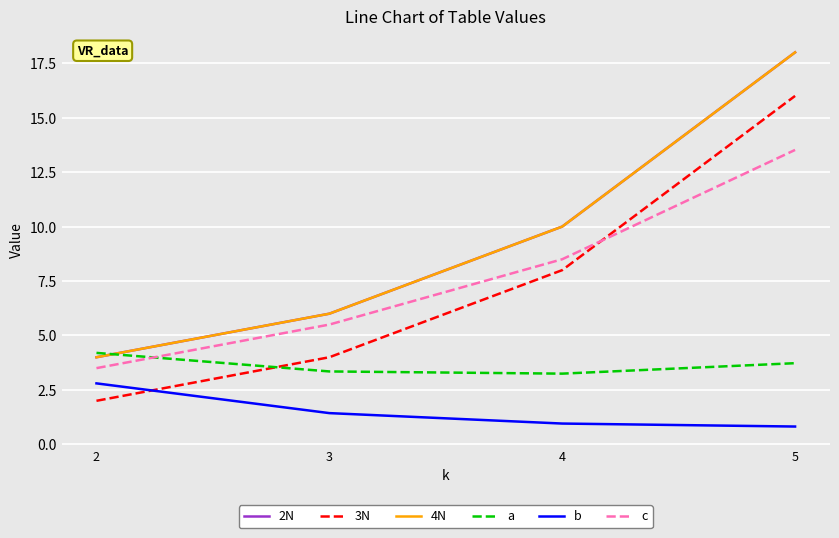

Between 3 and 4, which is larger?

4